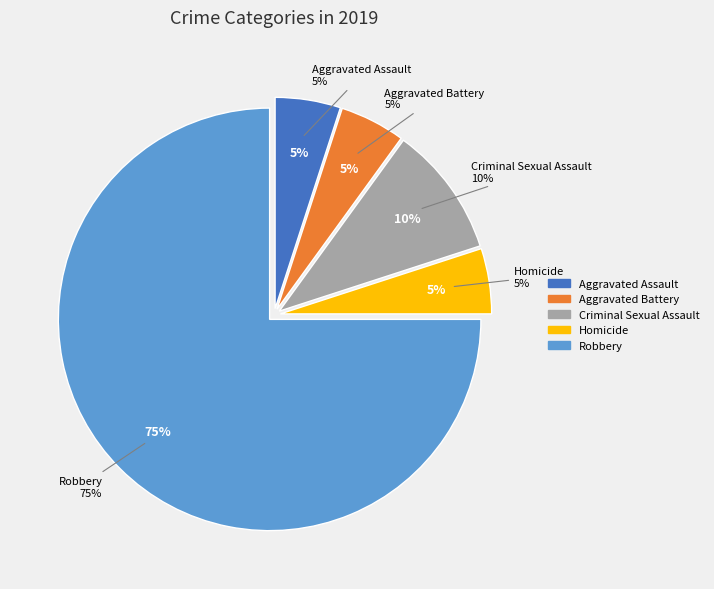

Which category has the smallest portion of the pie?

Aggravated Assault